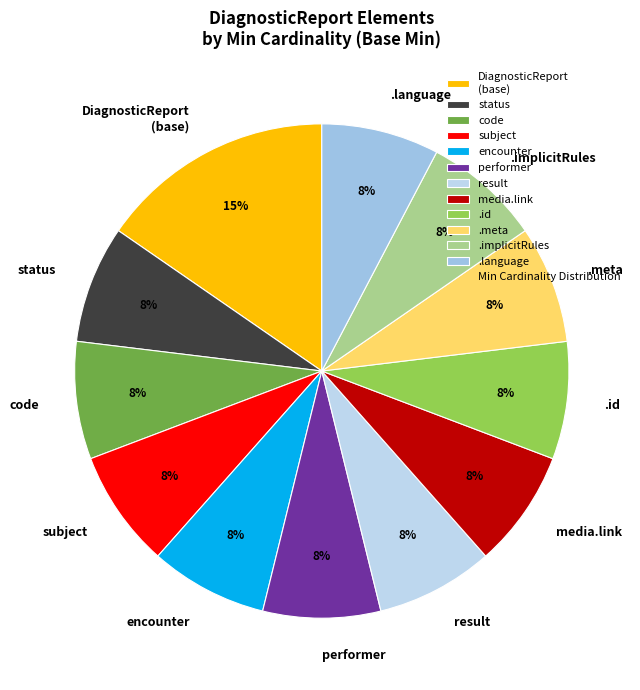

Which slice is the largest?

DiagnosticReport (base)